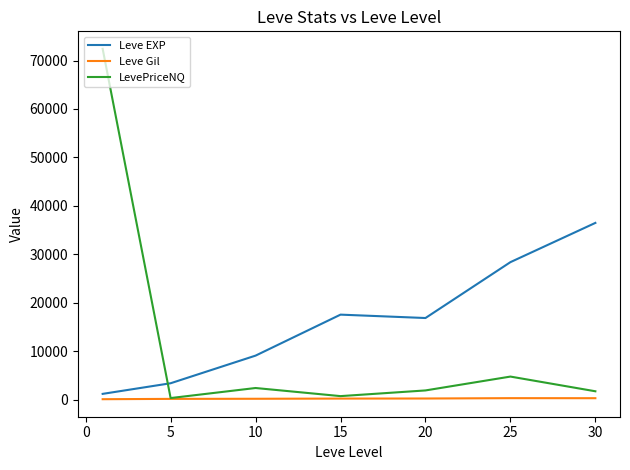

Which series has the largest total across all categories?

Leve EXP